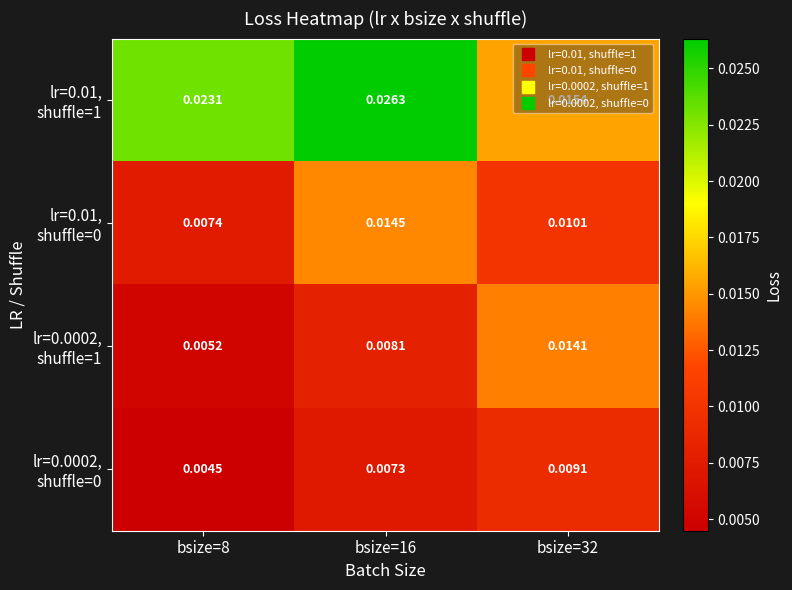

How many data points does each series have?

3